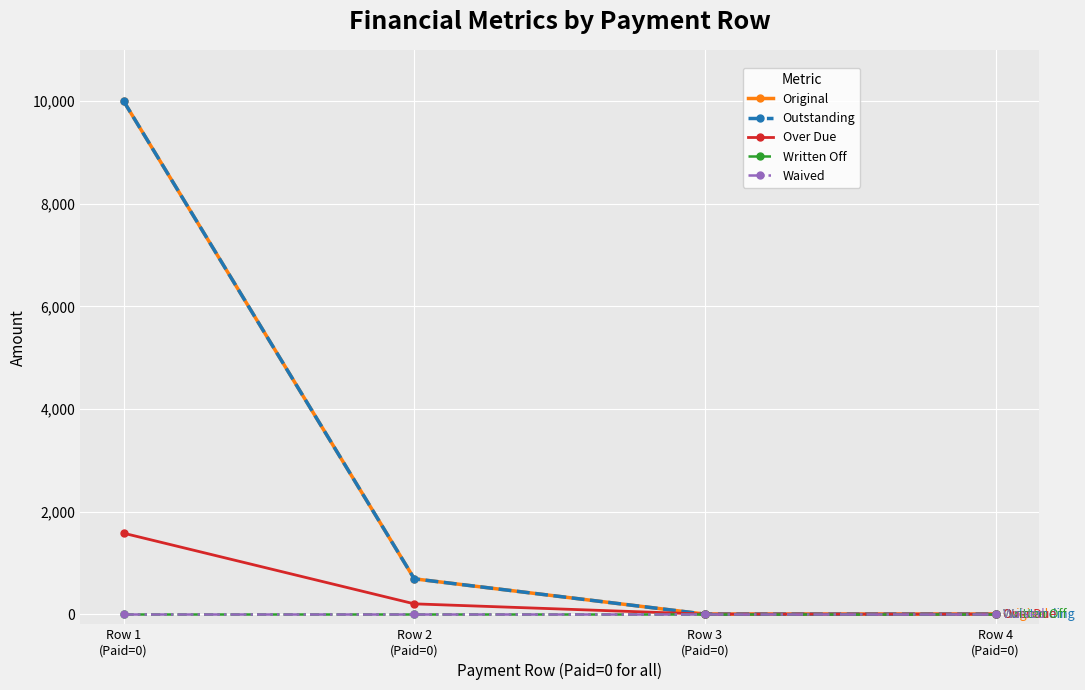

Between Row 1
(Paid=0) and Row 4
(Paid=0), which series saw the biggest shift?

Original